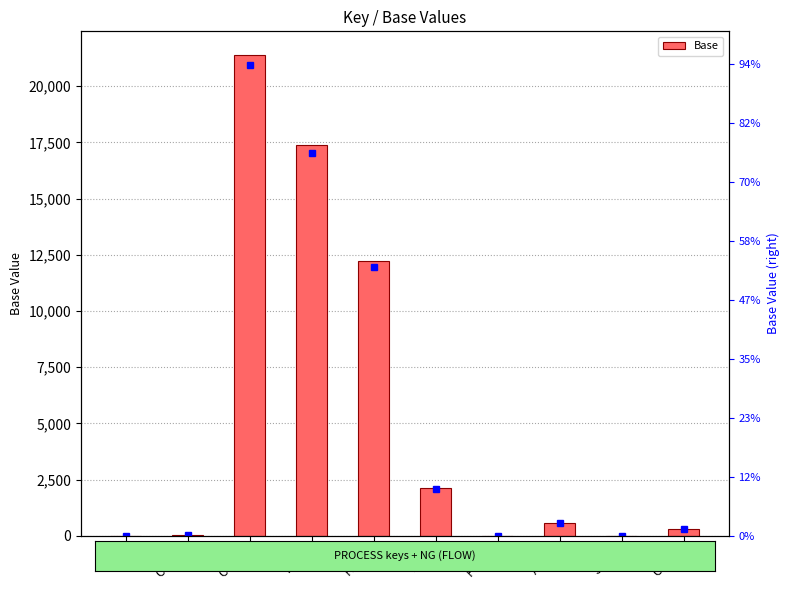

Reading left to right, transcribe all the data shown in this chart.

NG=1.3	COMB=58.8	COMP=21371.4	TGAS=17377.8	HRSG=12220.2	TVAP=2126.4	PUMP=7.8	ALTN=592.8	STCK=6.0	COND=314.4